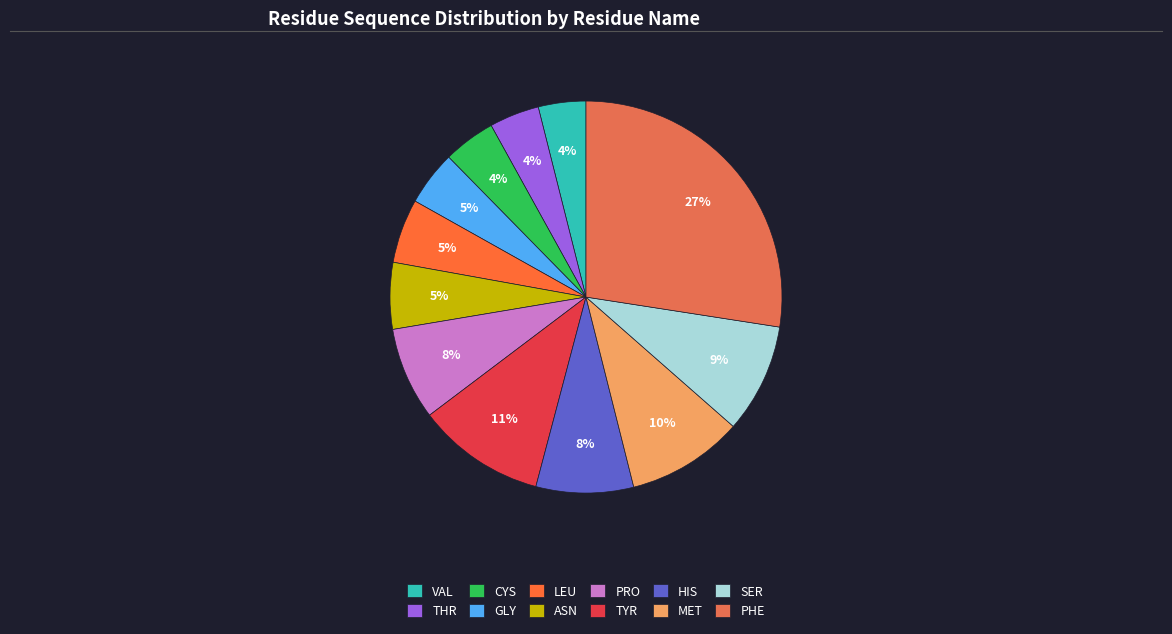

Count the number of slices in the pie.

12